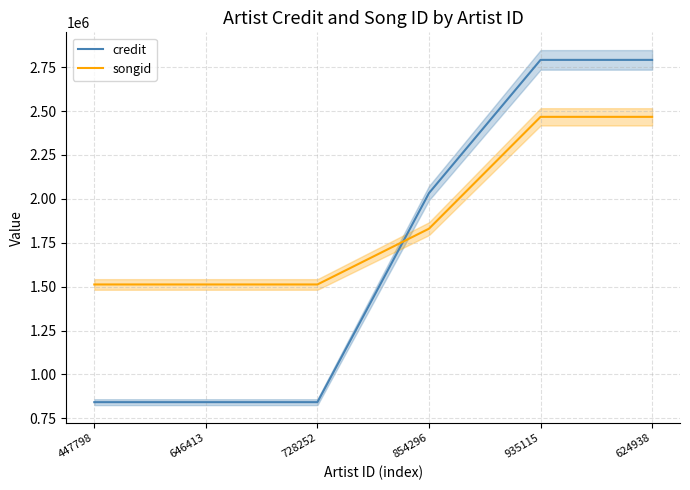

What are all the series names shown in the legend?

credit, songid